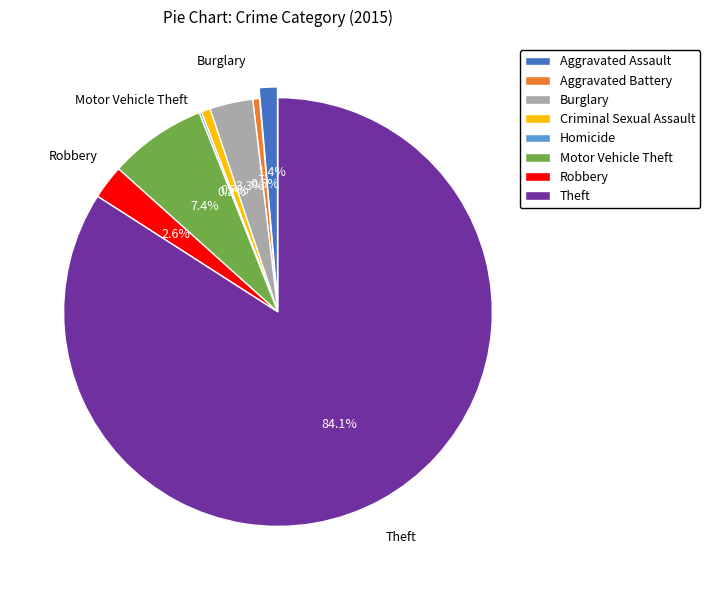

Rank the categories by value from highest to lowest.

Theft, Motor Vehicle Theft, Burglary, Robbery, Aggravated Assault, Criminal Sexual Assault, Aggravated Battery, Homicide